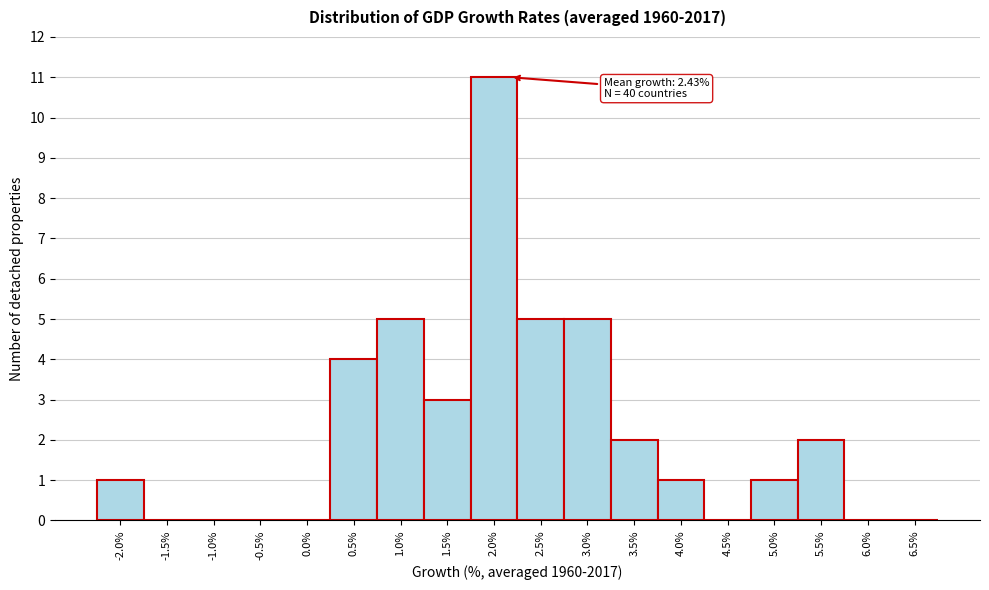

Reading left to right, list all the values displayed in this chart.

-2.0%=1	-1.5%=0	-1.0%=0	-0.5%=0	0.0%=0	0.5%=4	1.0%=5	1.5%=3	2.0%=11	2.5%=5	3.0%=5	3.5%=2	4.0%=1	4.5%=0	5.0%=1	5.5%=2	6.0%=0	6.5%=0